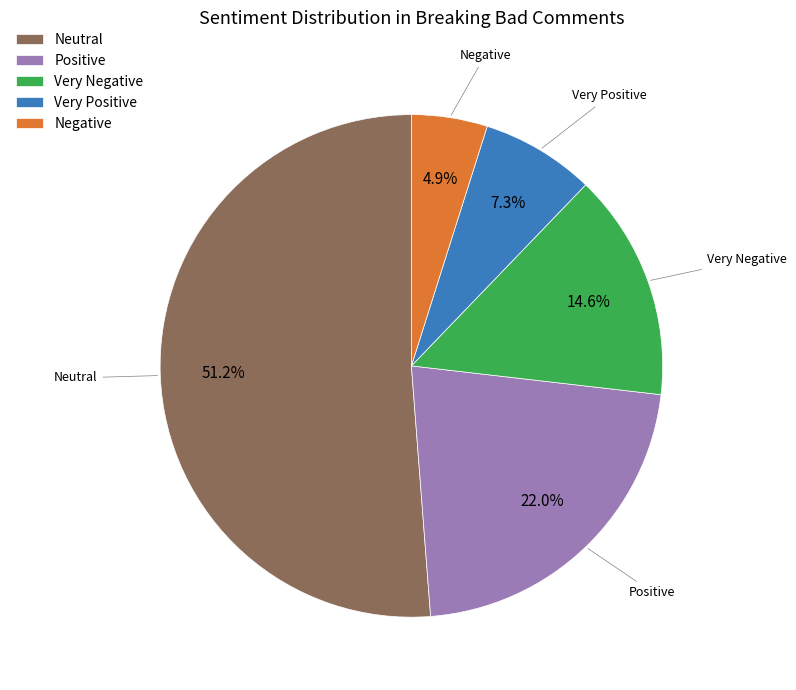

Which has a higher value, Very Positive or Negative?

Very Positive